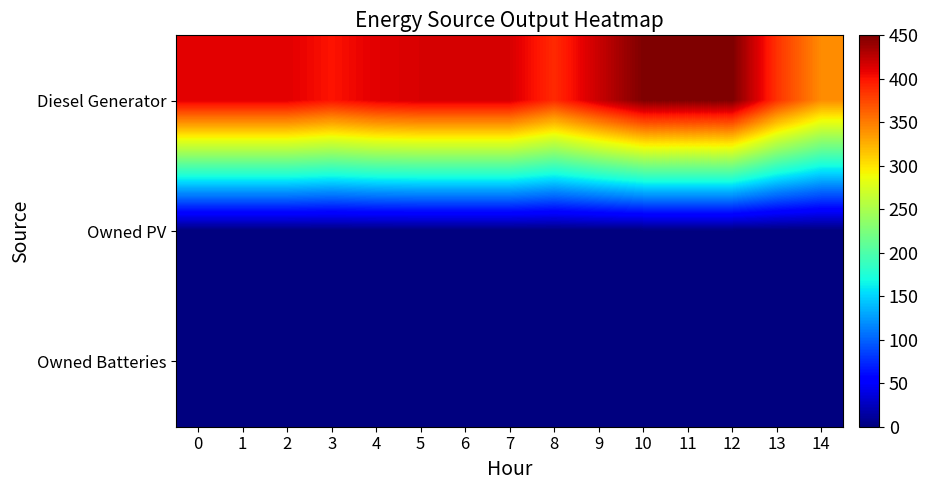

What is the spread (max minus min) of values at 5?

415